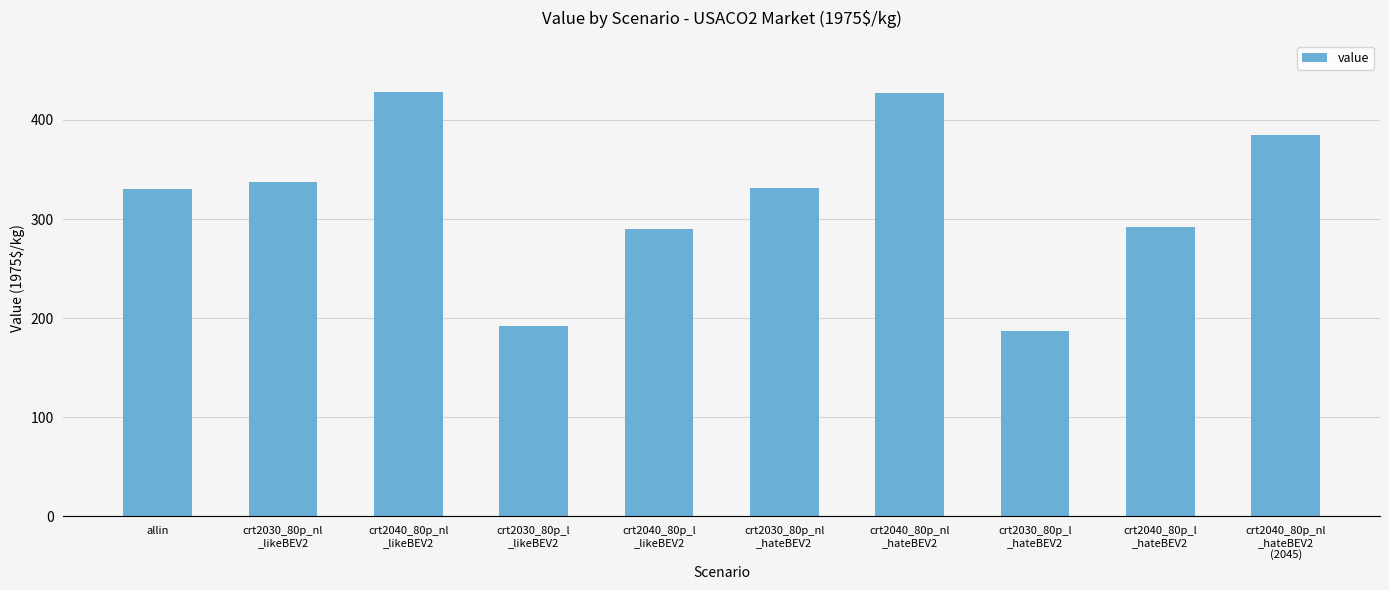

What position from the left is crt2040_80p_l
_likeBEV2?

5